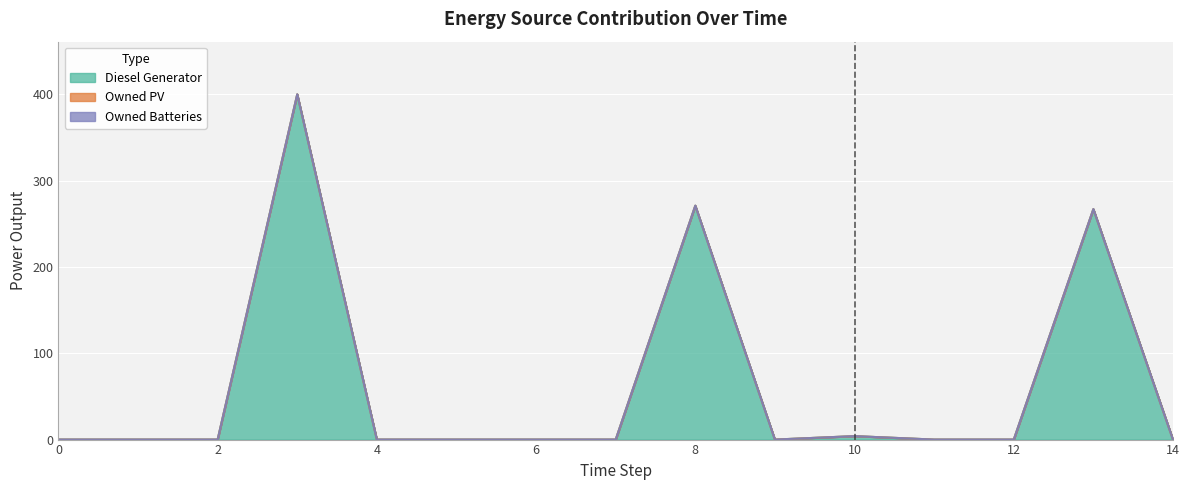

At which label is Diesel Generator closest to 200?

13